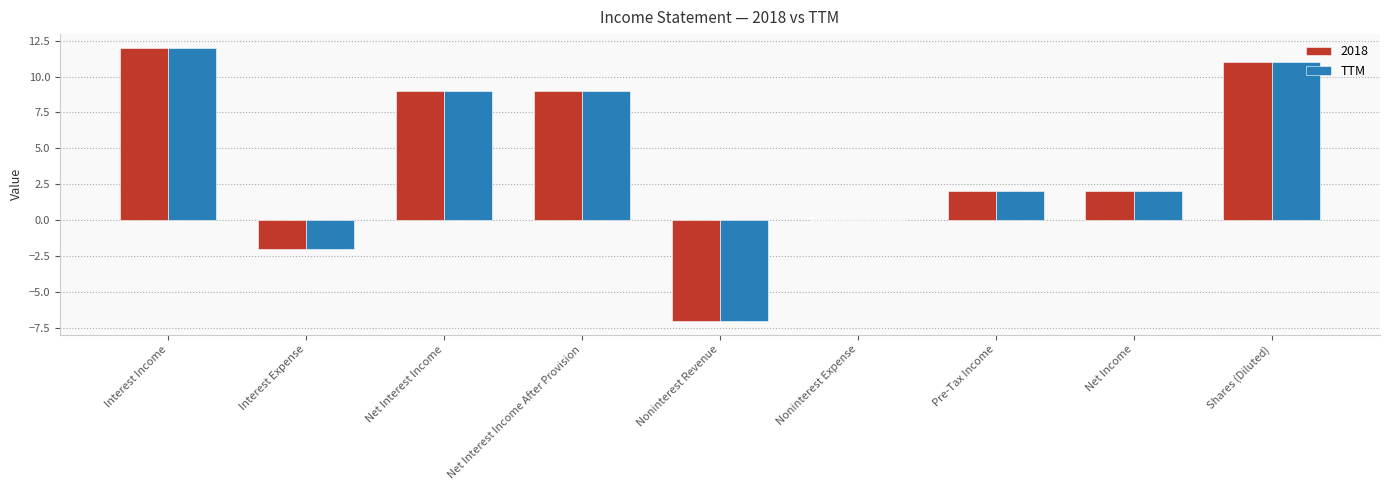

The value of TTM at Net Income is 1. True or false?

False